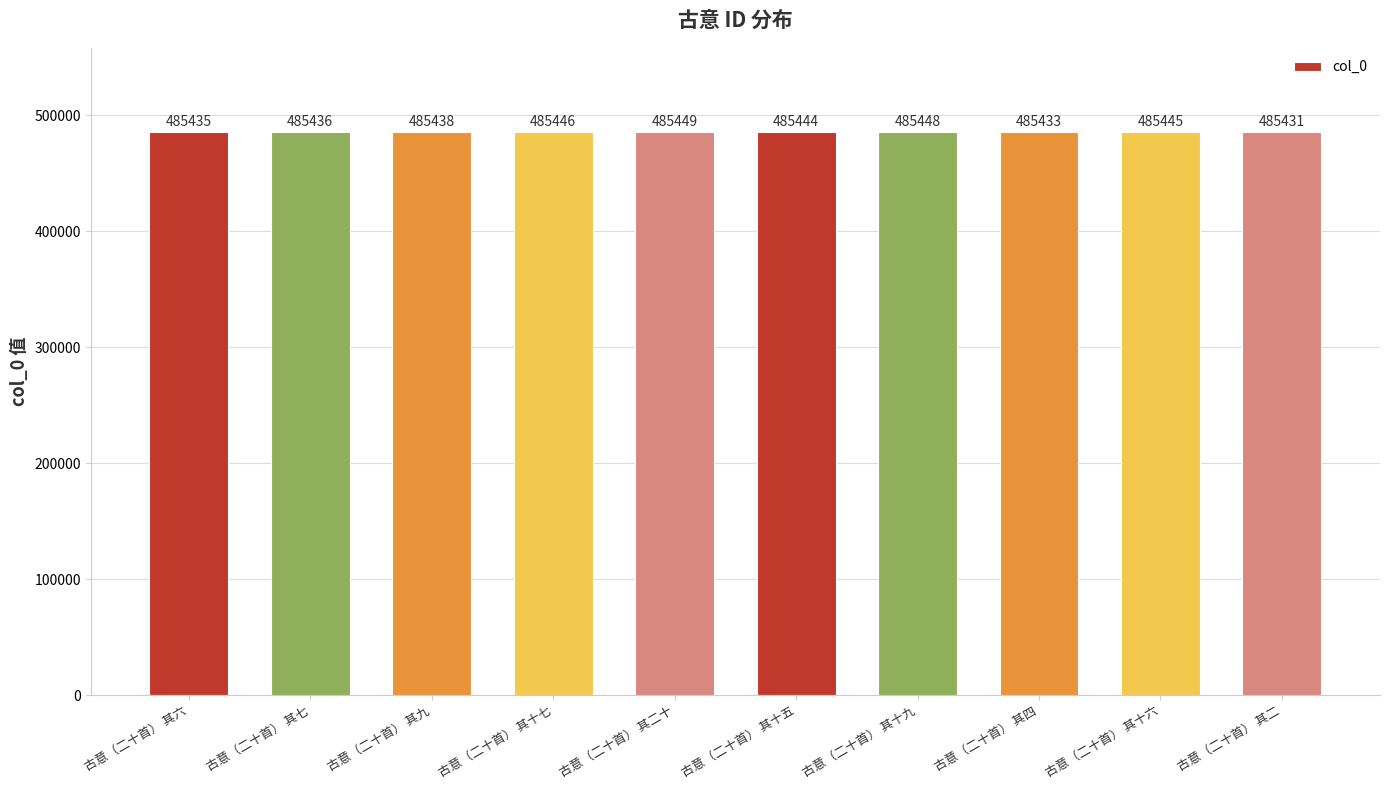

What is the value of the 5th bar from the left?

485449